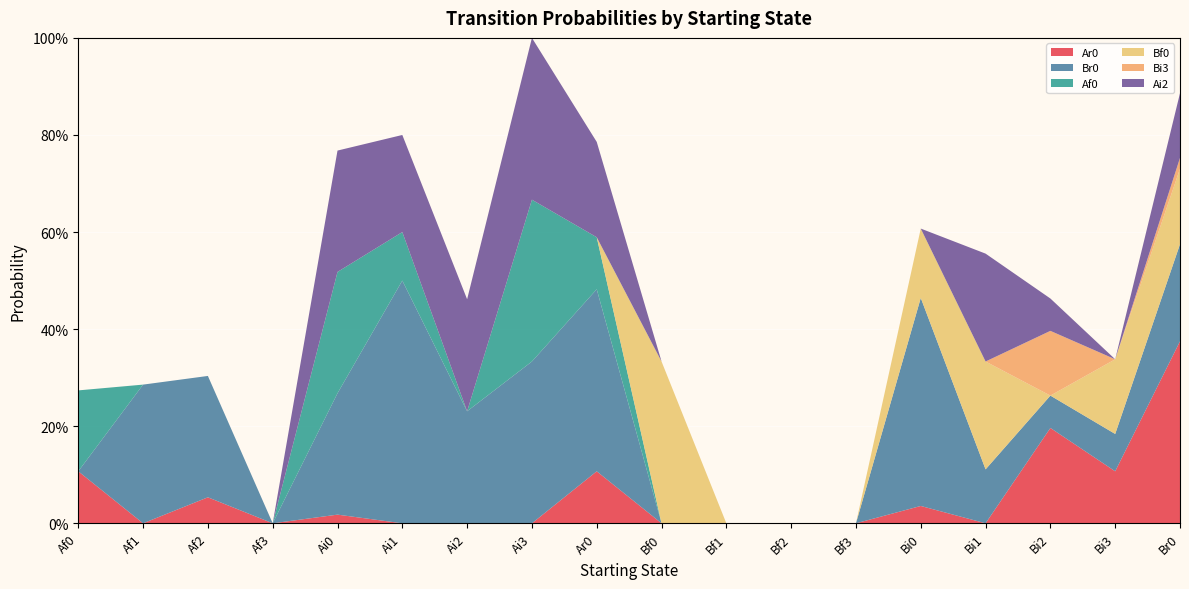

Reading right to left, what are all the values shown in this chart?

Ar0: Br0=0.4	Bi3=0.1	Bi2=0.2	Bi1=0.0	Bi0=0.0	Bf3=0.0	Bf2=0.0	Bf1=0.0	Bf0=0.0	Ar0=0.1	Ai3=0.0	Ai2=0.0	Ai1=0.0	Ai0=0.0	Af3=0.0	Af2=0.1	Af1=0.0	Af0=0.1
Br0: Br0=0.2	Bi3=0.1	Bi2=0.1	Bi1=0.1	Bi0=0.4	Bf3=0.0	Bf2=0.0	Bf1=0.0	Bf0=0.0	Ar0=0.4	Ai3=0.3	Ai2=0.2	Ai1=0.5	Ai0=0.2	Af3=0.0	Af2=0.2	Af1=0.3	Af0=0.0
Af0: Br0=0.0	Bi3=0.0	Bi2=0.0	Bi1=0.0	Bi0=0.0	Bf3=0.0	Bf2=0.0	Bf1=0.0	Bf0=0.0	Ar0=0.1	Ai3=0.3	Ai2=0.0	Ai1=0.1	Ai0=0.2	Af3=0.0	Af2=0.0	Af1=0.0	Af0=0.2
Bf0: Br0=0.2	Bi3=0.2	Bi2=0.0	Bi1=0.2	Bi0=0.1	Bf3=0.0	Bf2=0.0	Bf1=0.0	Bf0=0.3	Ar0=0.0	Ai3=0.0	Ai2=0.0	Ai1=0.0	Ai0=0.0	Af3=0.0	Af2=0.0	Af1=0.0	Af0=0.0
Bi3: Br0=0.0	Bi3=0.0	Bi2=0.1	Bi1=0.0	Bi0=0.0	Bf3=0.0	Bf2=0.0	Bf1=0.0	Bf0=0.0	Ar0=0.0	Ai3=0.0	Ai2=0.0	Ai1=0.0	Ai0=0.0	Af3=0.0	Af2=0.0	Af1=0.0	Af0=0.0
Ai2: Br0=0.1	Bi3=0.0	Bi2=0.1	Bi1=0.2	Bi0=0.0	Bf3=0.0	Bf2=0.0	Bf1=0.0	Bf0=0.0	Ar0=0.2	Ai3=0.3	Ai2=0.2	Ai1=0.2	Ai0=0.2	Af3=0.0	Af2=0.0	Af1=0.0	Af0=0.0